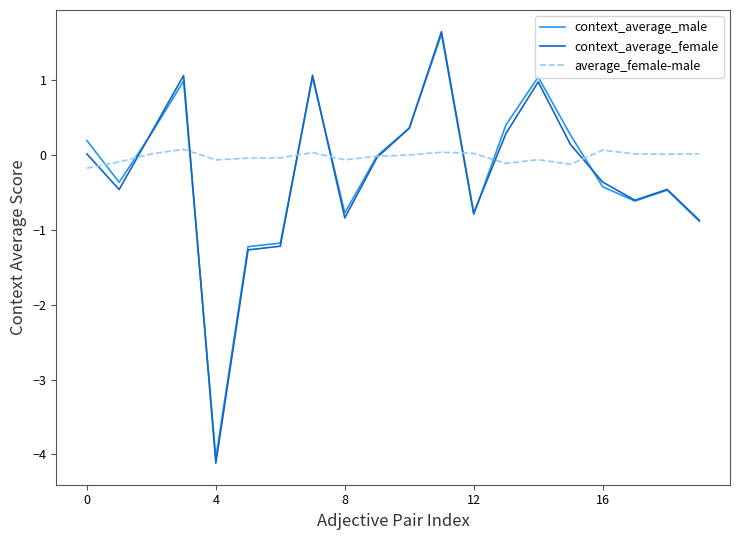

What is the minimum value shown in the chart?

-4.1